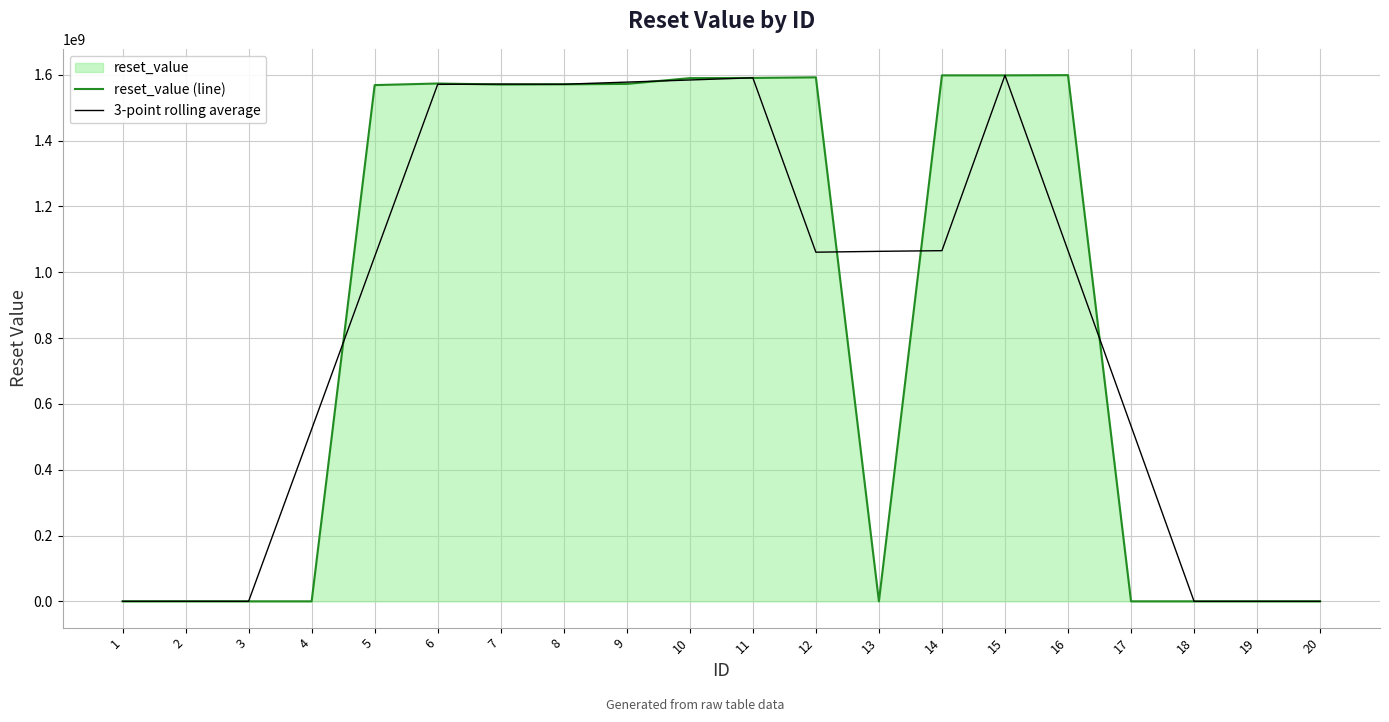

How many lines are shown in the chart?

2